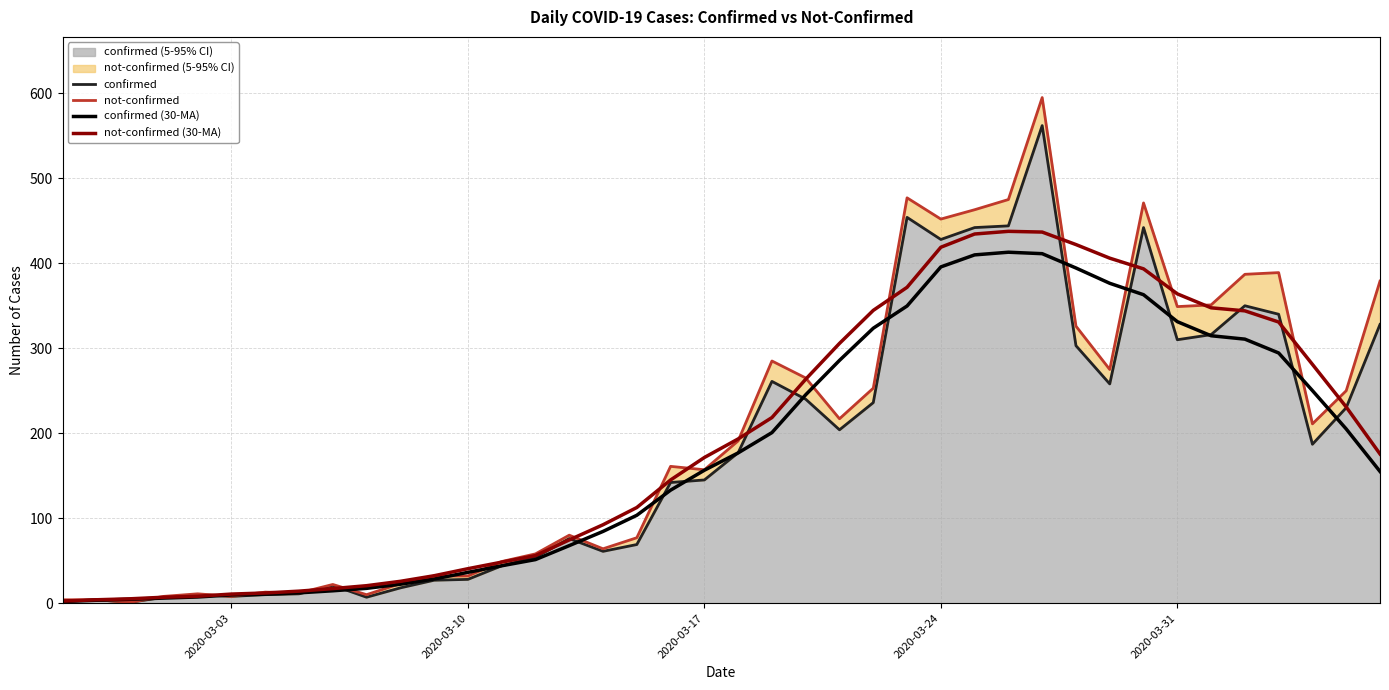

True or false: confirmed (30-MA) has more than 2 interior local peaks.

False